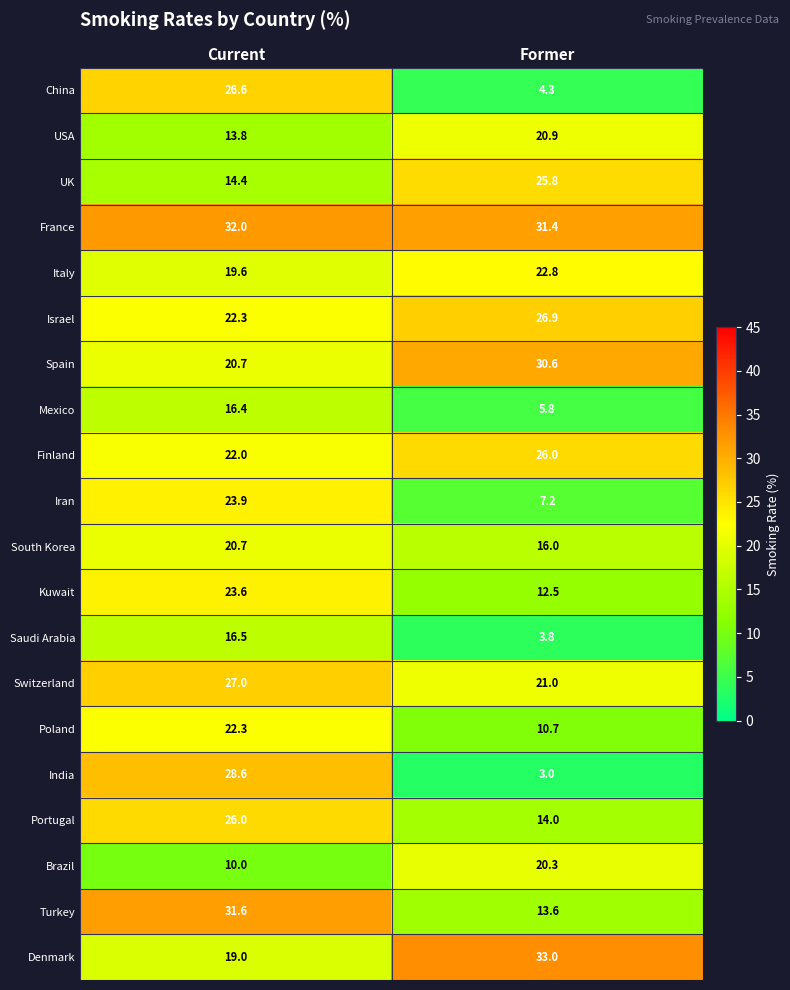

Which series has the largest total across all categories?

France